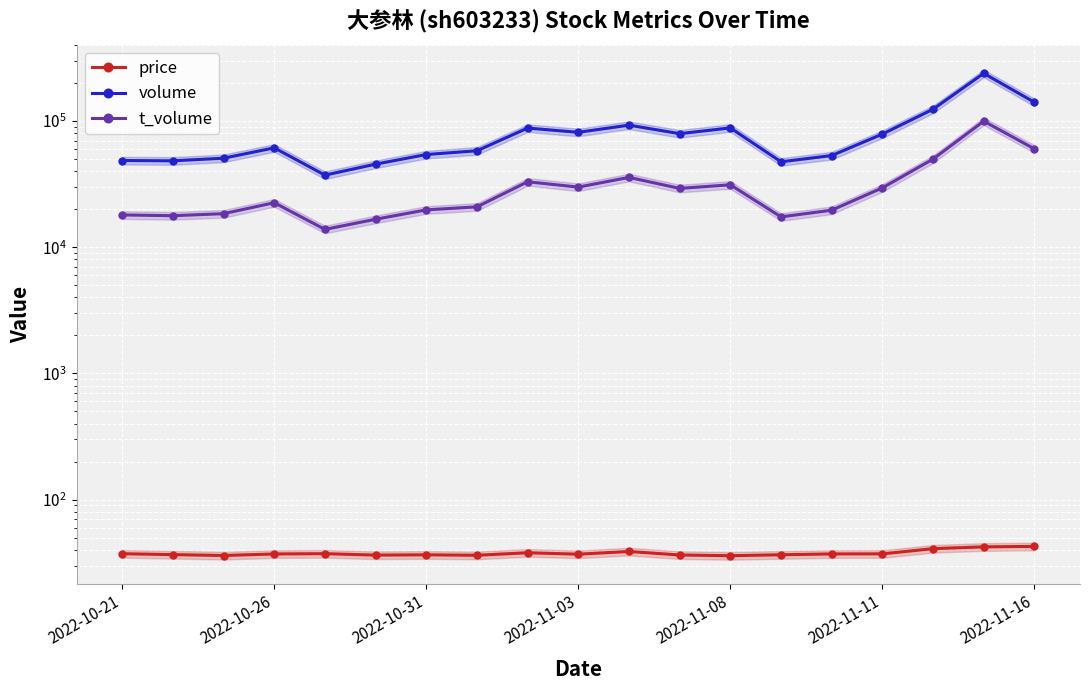

How many series are shown in this chart?

3